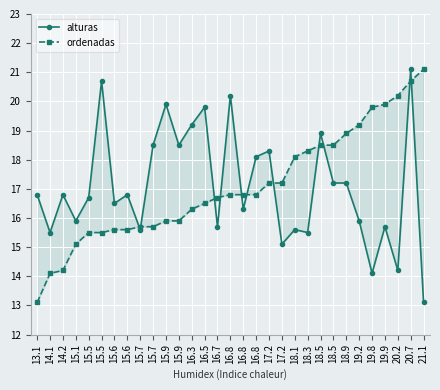

What is the lowest value of the ordenadas series?

13.1